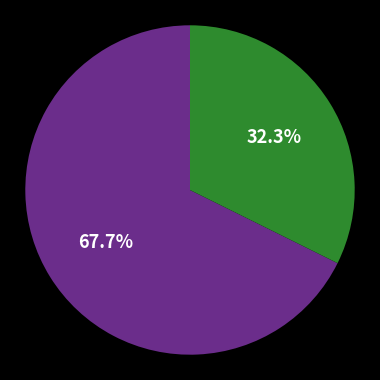

Is there a majority slice in this chart?

Yes